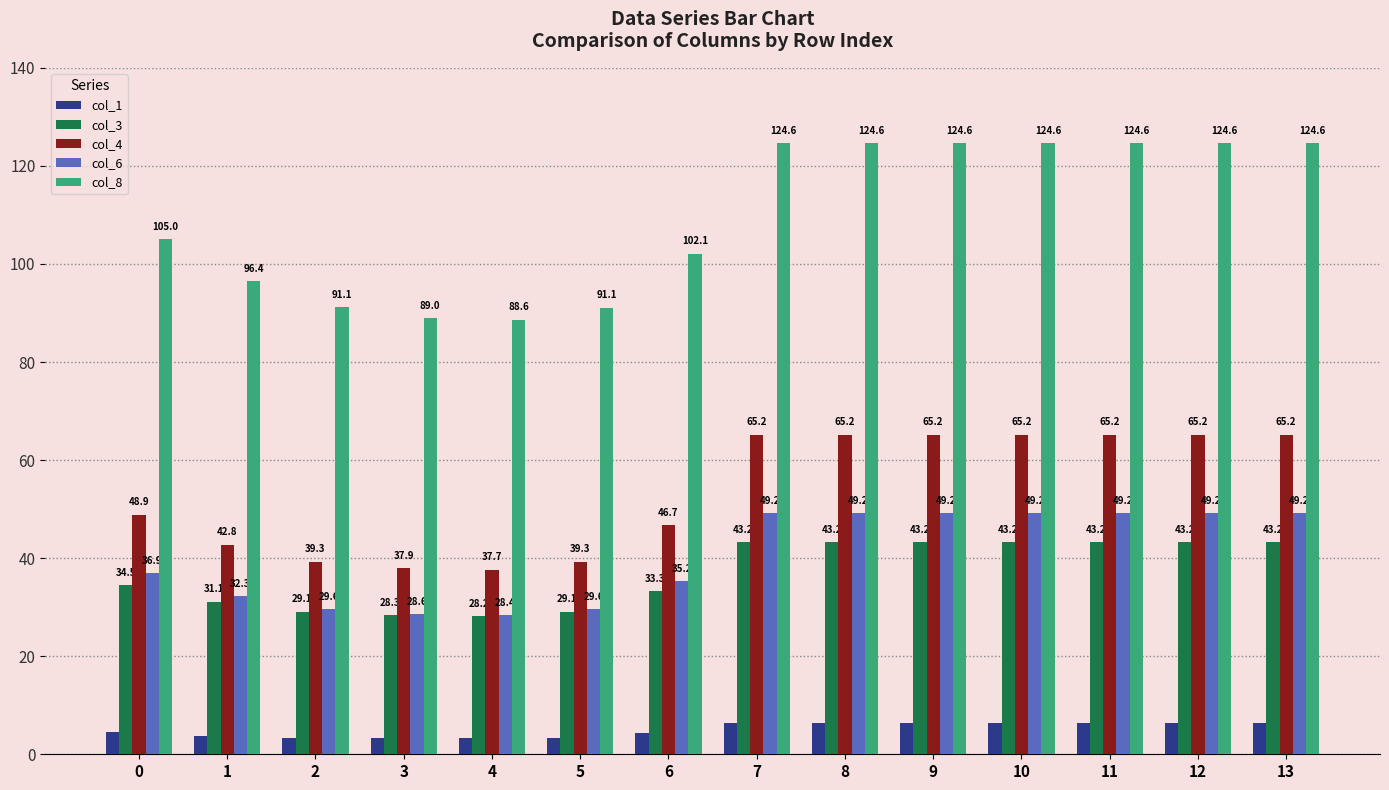

What is the highest value of the col_8 series?

124.6